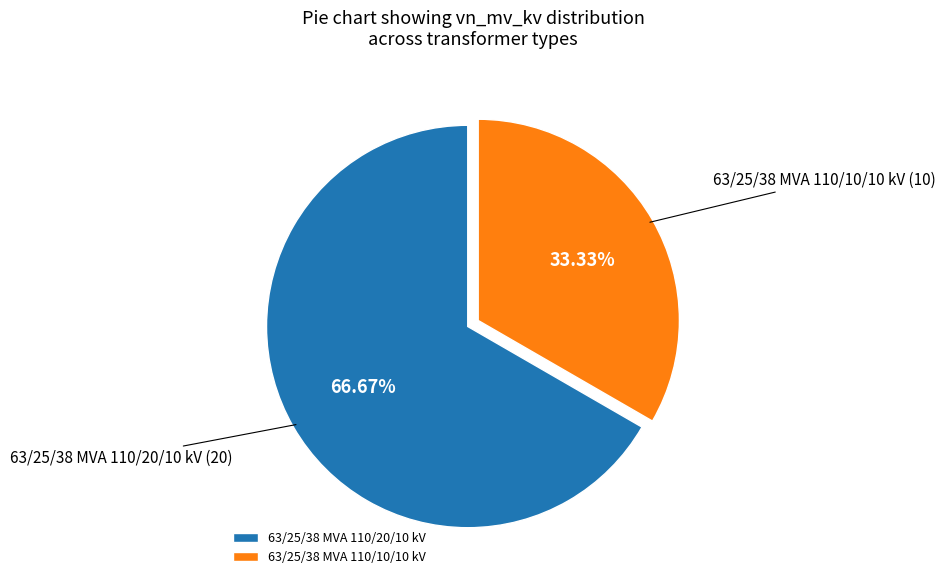

Is there any slice that represents more than half of the pie?

Yes